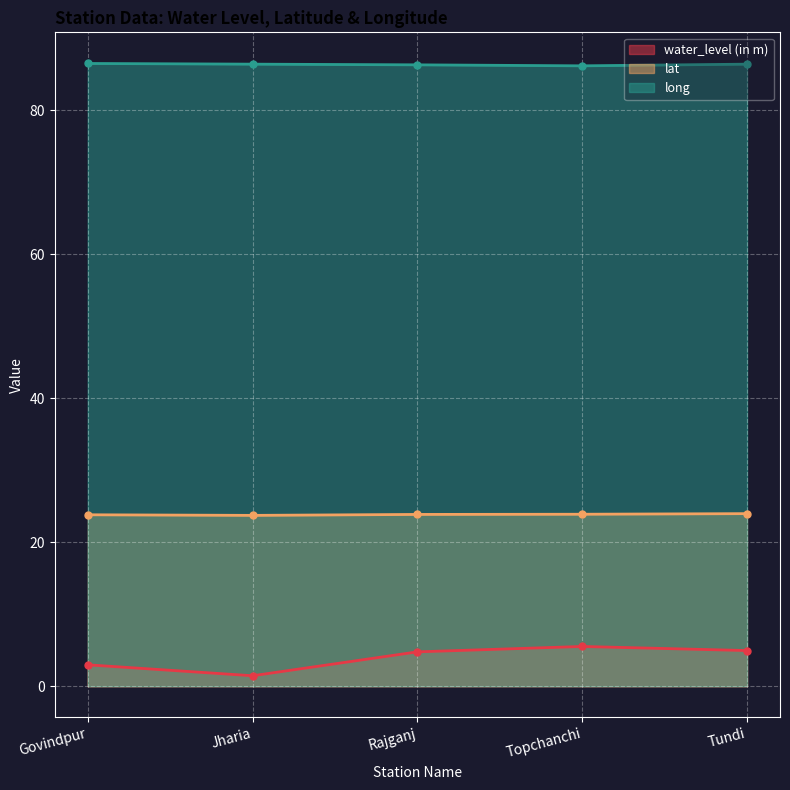

What value does the lat series have at Tundi?

24.0